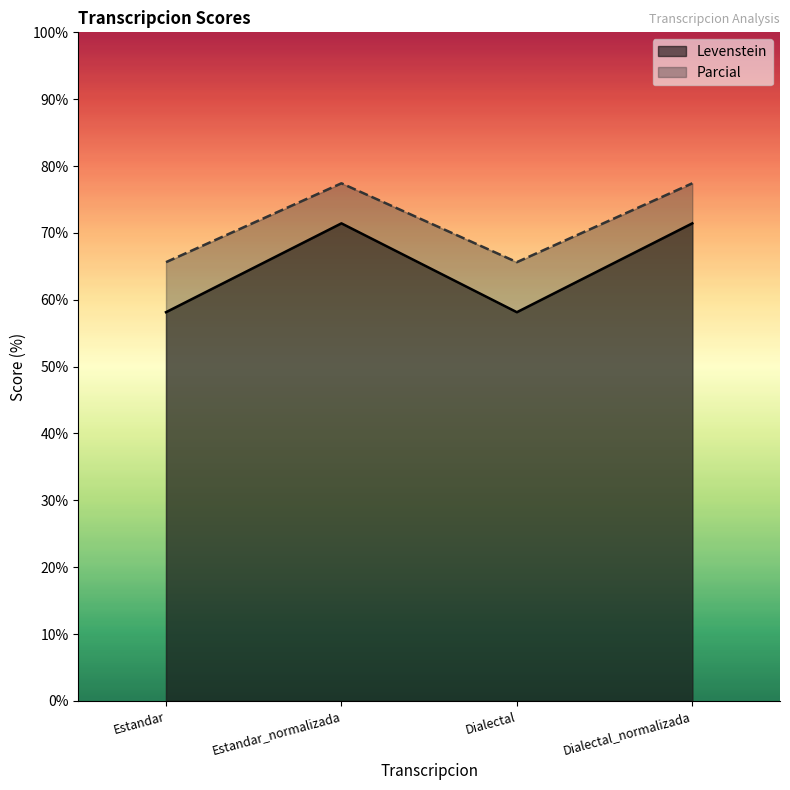

What are all the series names shown in the legend?

Levenstein, Parcial